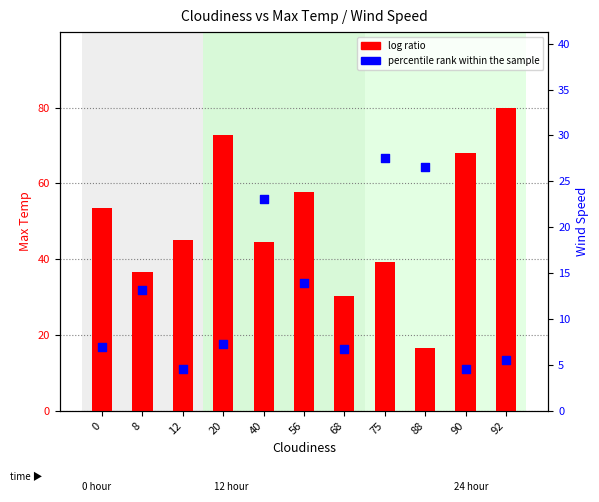

Which series contains the highest Y value?

log ratio